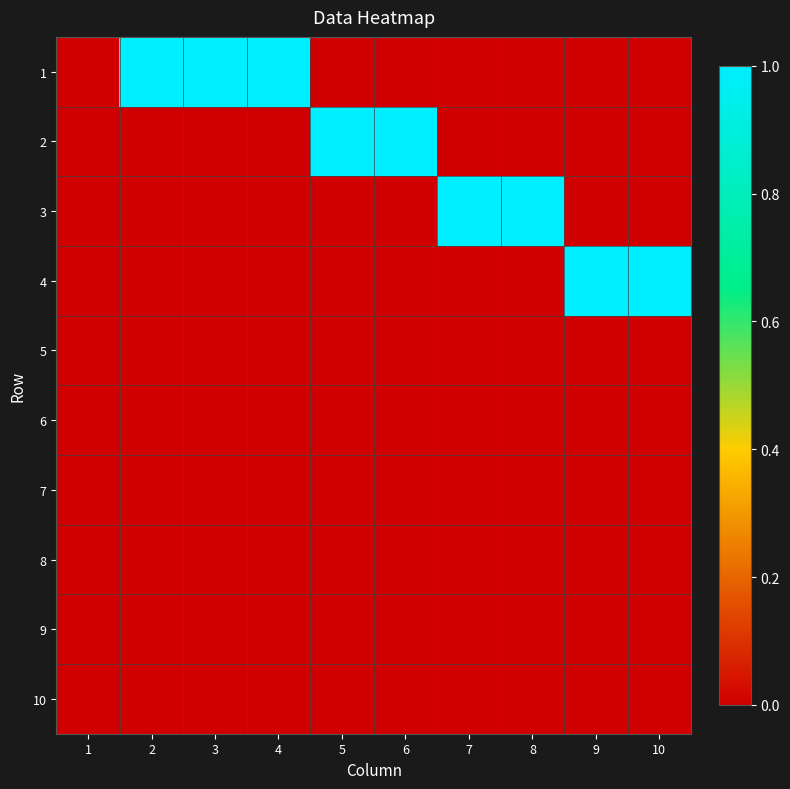

Between 2 and 5, which is larger?

2